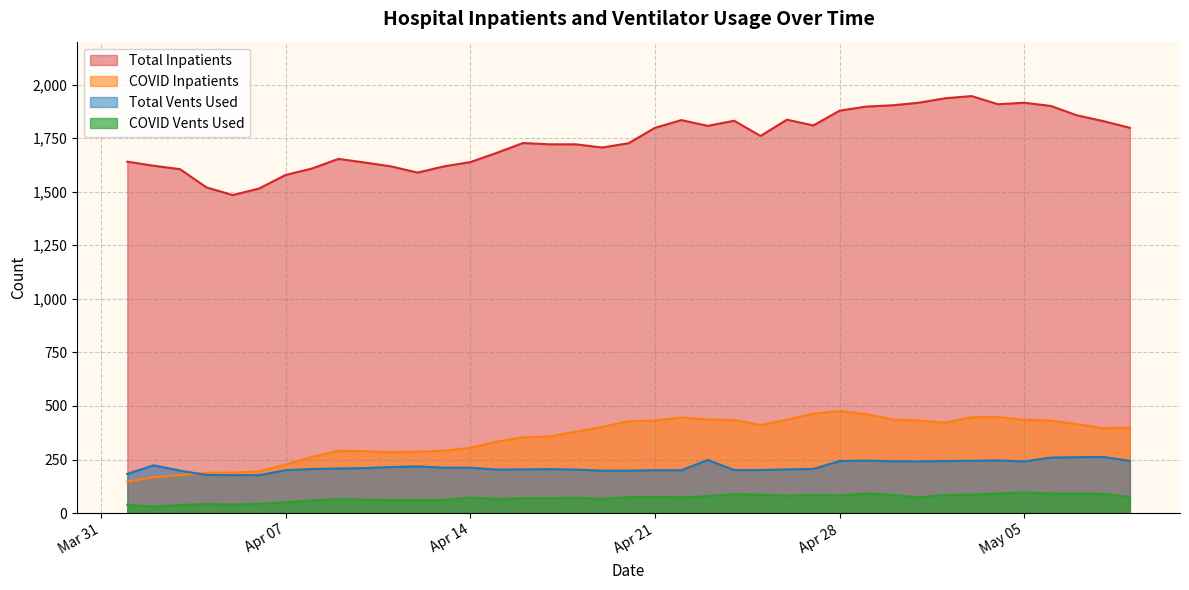

What is the highest value of the Total Inpatients series?

1946